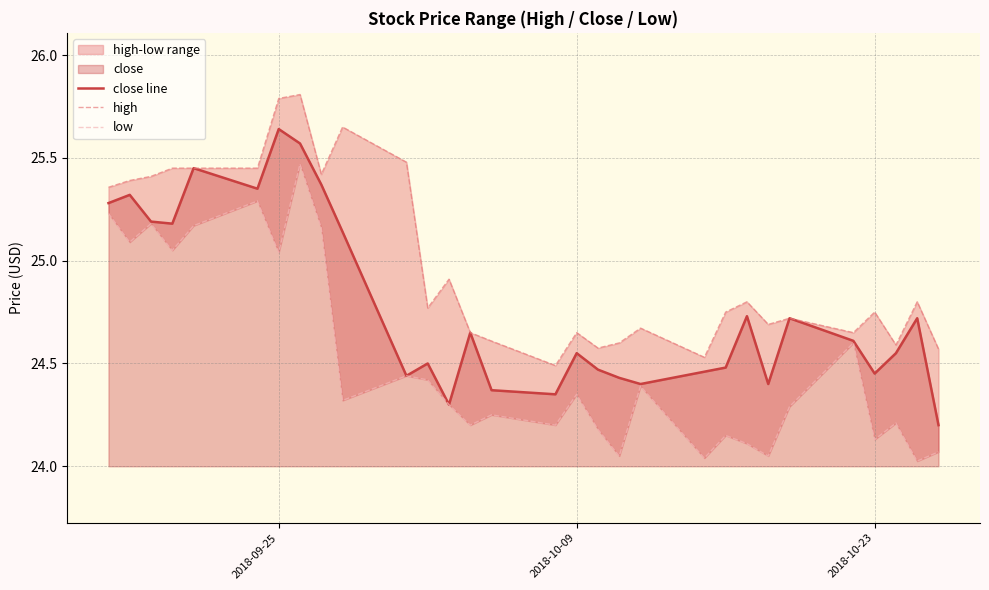

The value of close line at 2018-09-25 is 37.2. True or false?

False